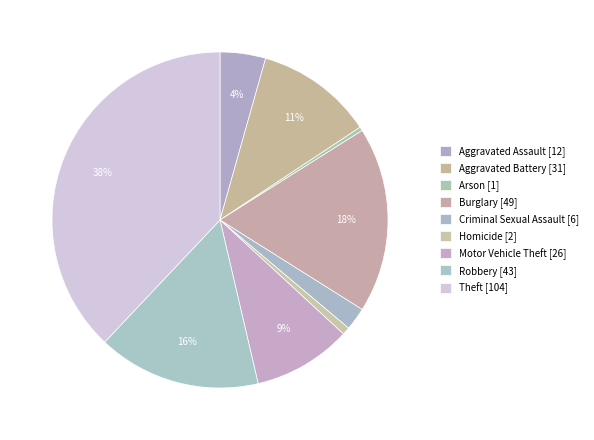

How many slices are in this pie chart?

9